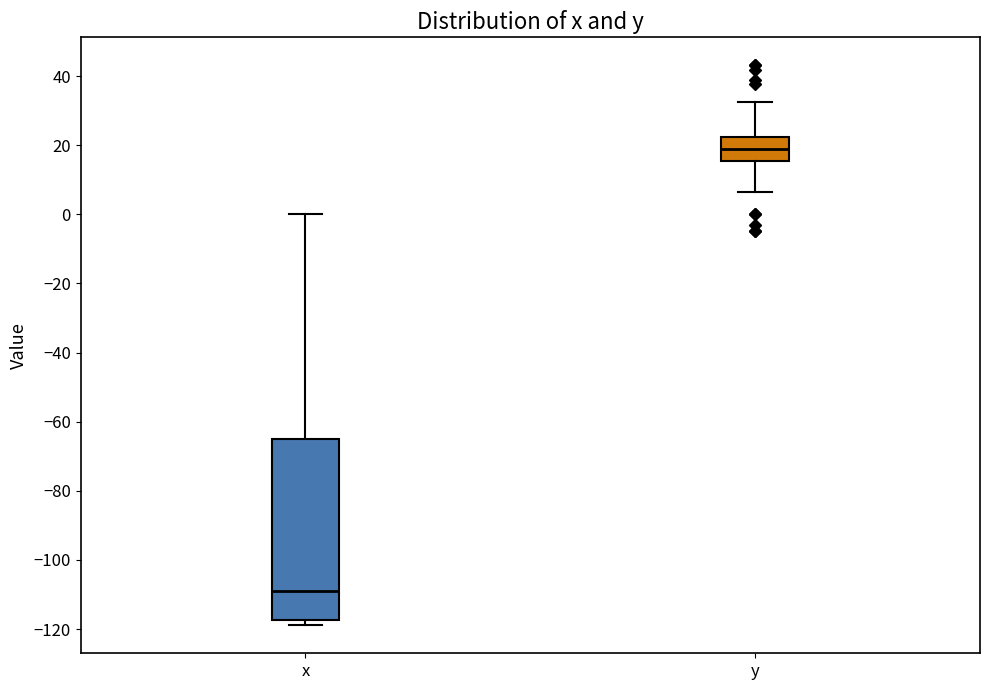

Reading left to right, transcribe this box plot: for each box, give where its median line is, the range the box spans, and where its two whiskers end, as read against the y-axis. The values are not printed on the chart, so give them approximately, as read against the axis.

x: median -108, box -118 to -66, whiskers -118 (just below the box's lower edge) to 0
y: median 18, box 16 to 22, whiskers 6 to 32